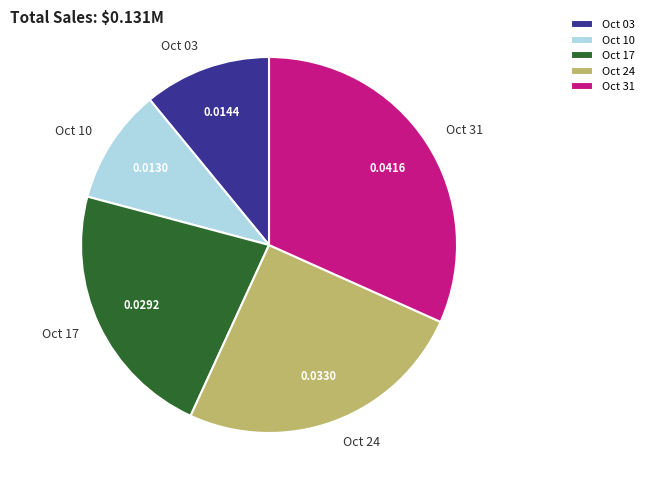

Is the sum of Oct 10 and Oct 03 greater than half?

No